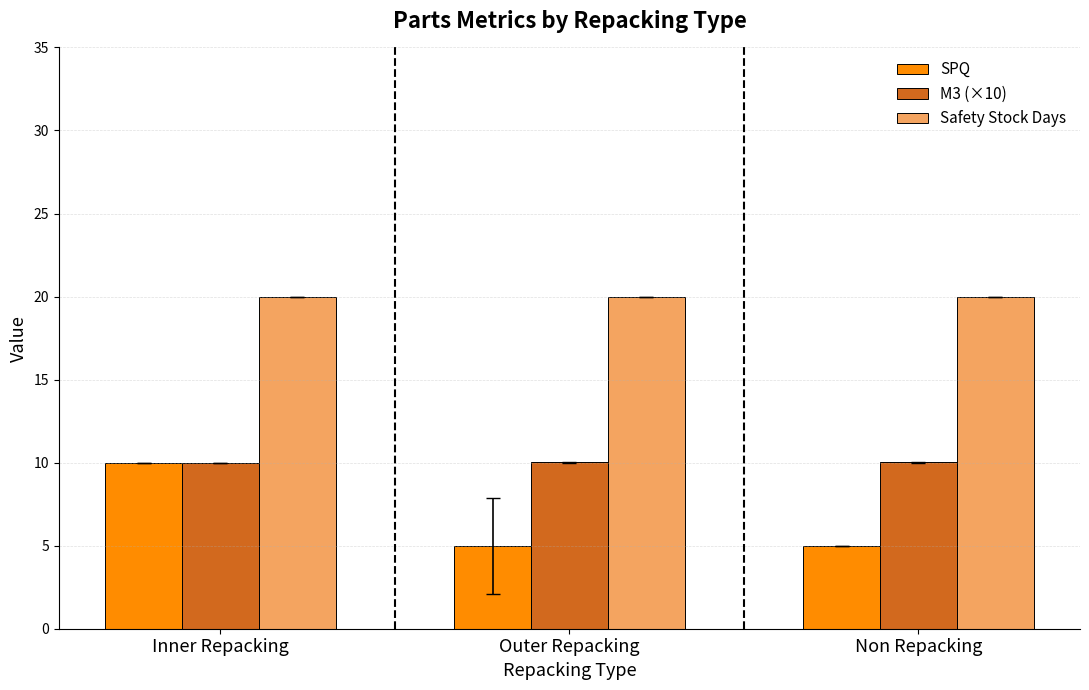

What is the label of the 2nd bar from the left?

Outer Repacking